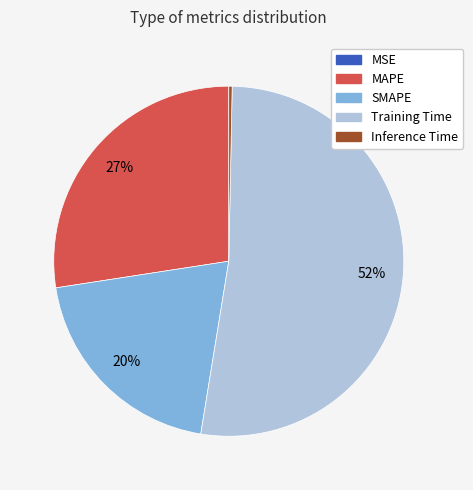

What is the largest slice in the pie chart?

Training Time